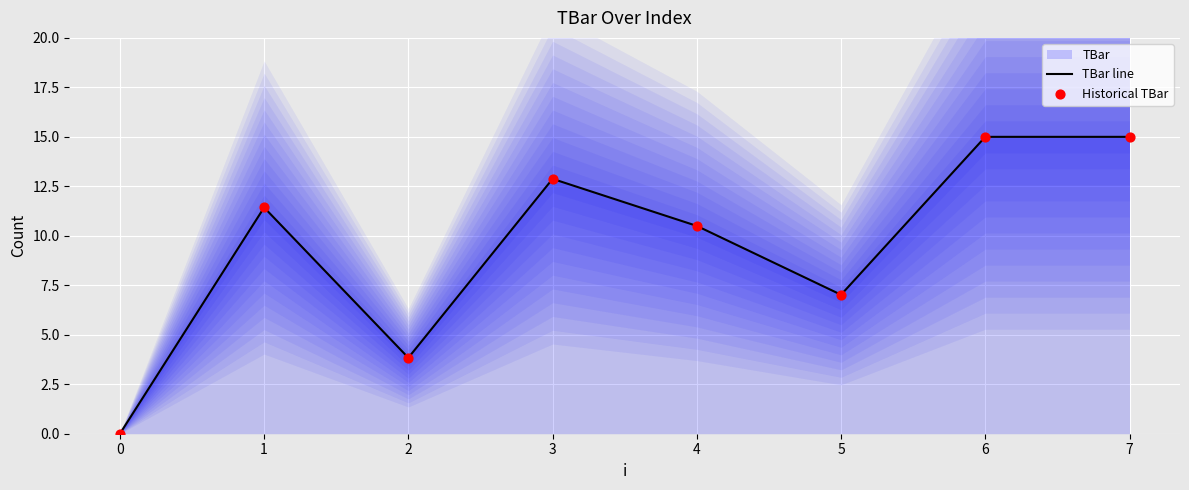

Which series contains the highest Y value?

TBar line